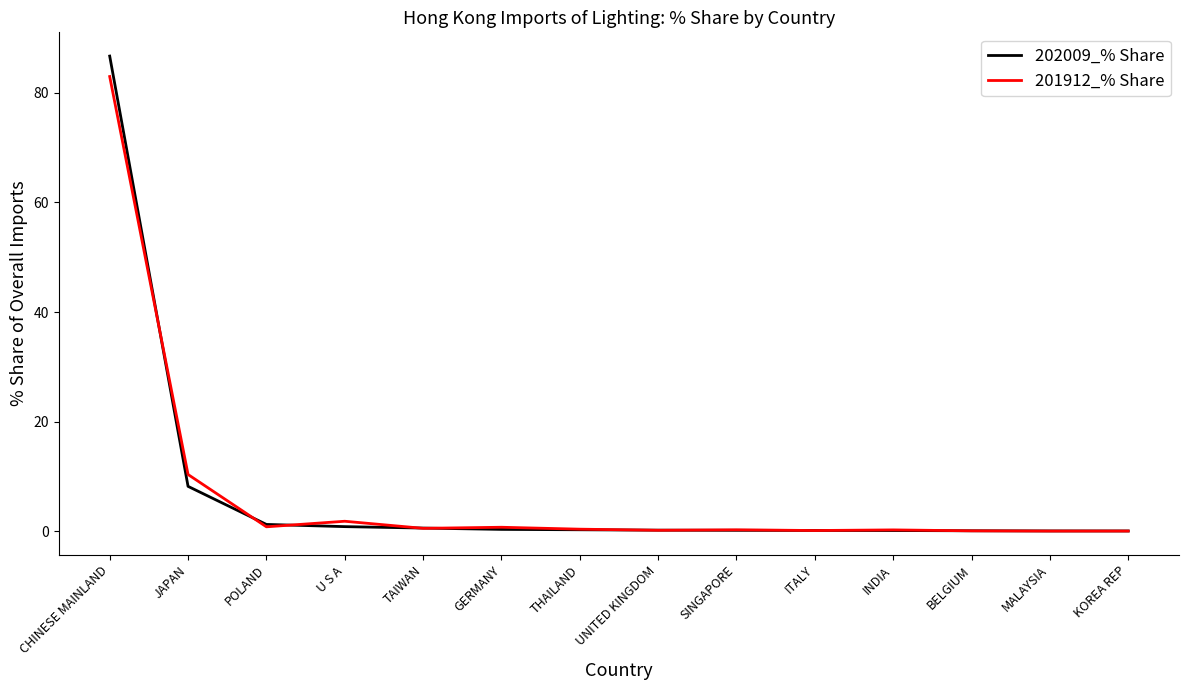

At how many categories does at least one series exceed 15?

1